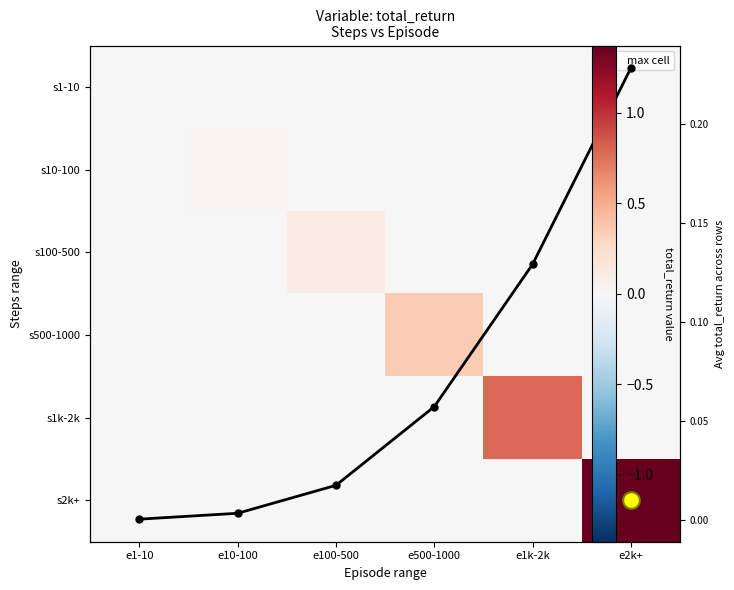

What is the greatest value displayed?

1.4